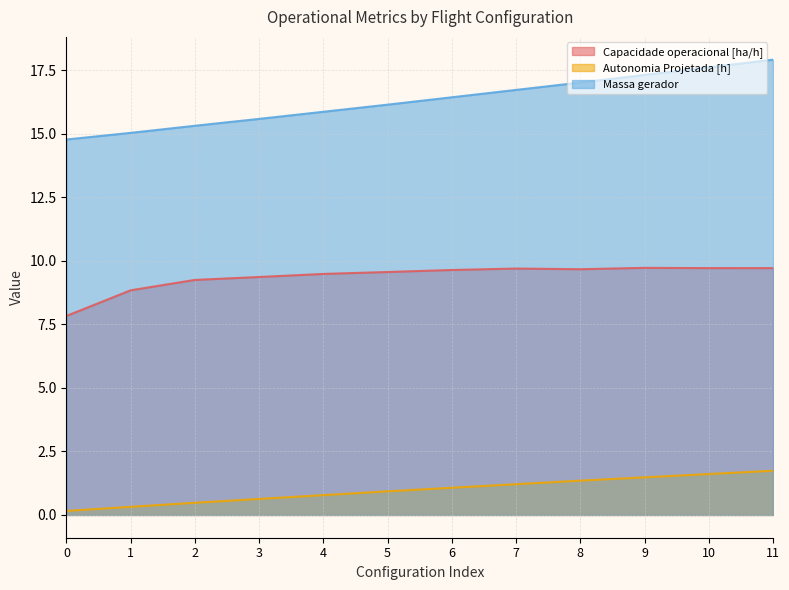

How many values in the Capacidade operacional [ha/h] series are below 9?

2